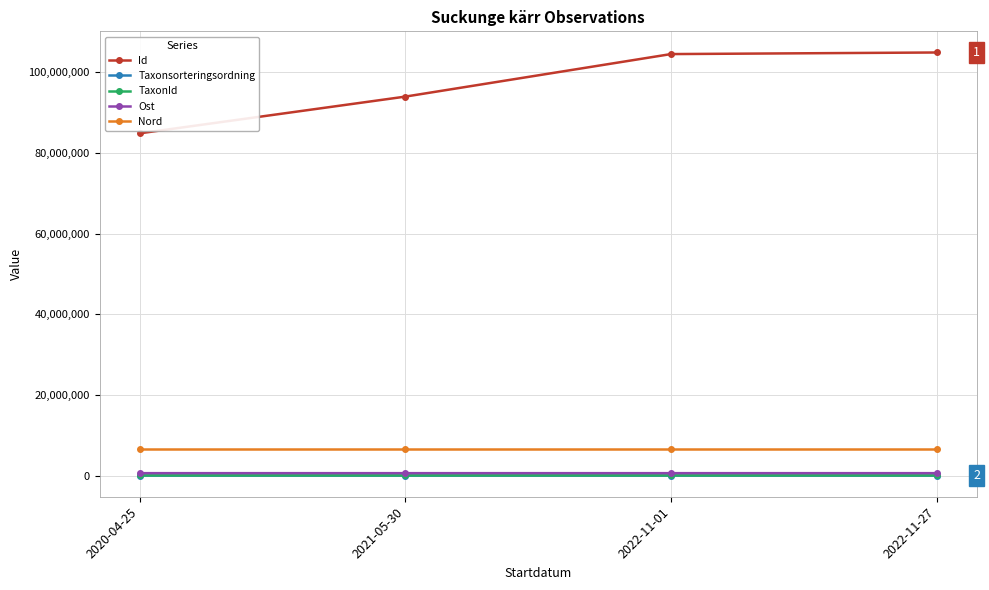

What is the value of the Nord point at the 1st from the left?

6617405.3